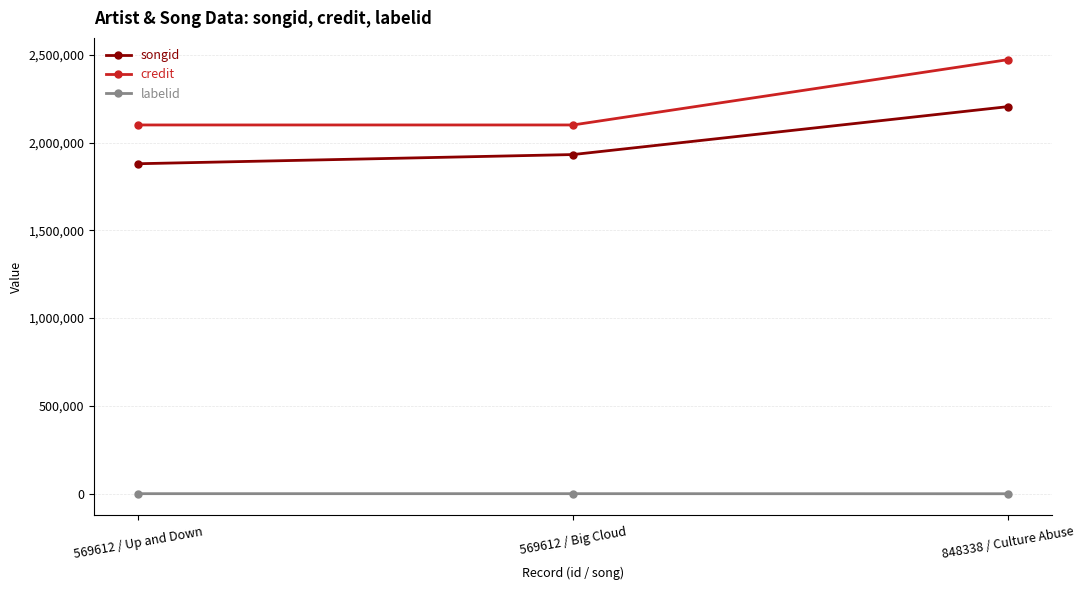

What is the smallest value displayed?

-1